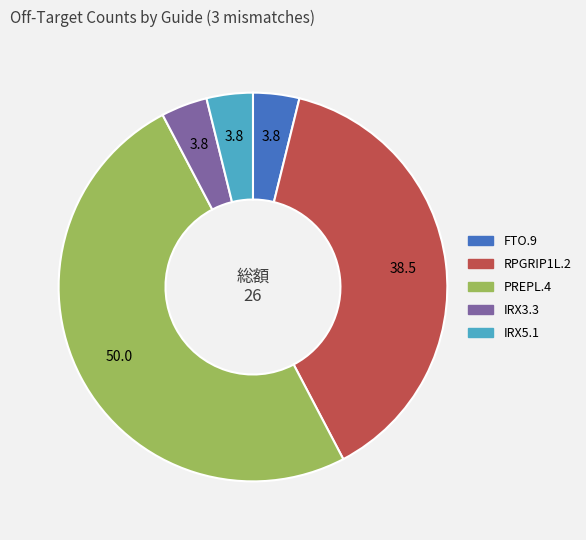

True or false: RPGRIP1L.2 accounts for 38% of the total.

True